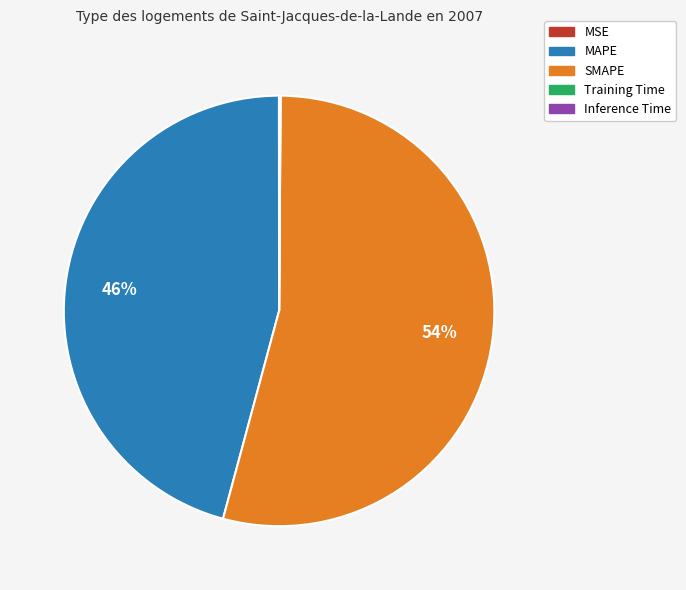

The SMAPE slice represents 59% of the pie. True or false?

False